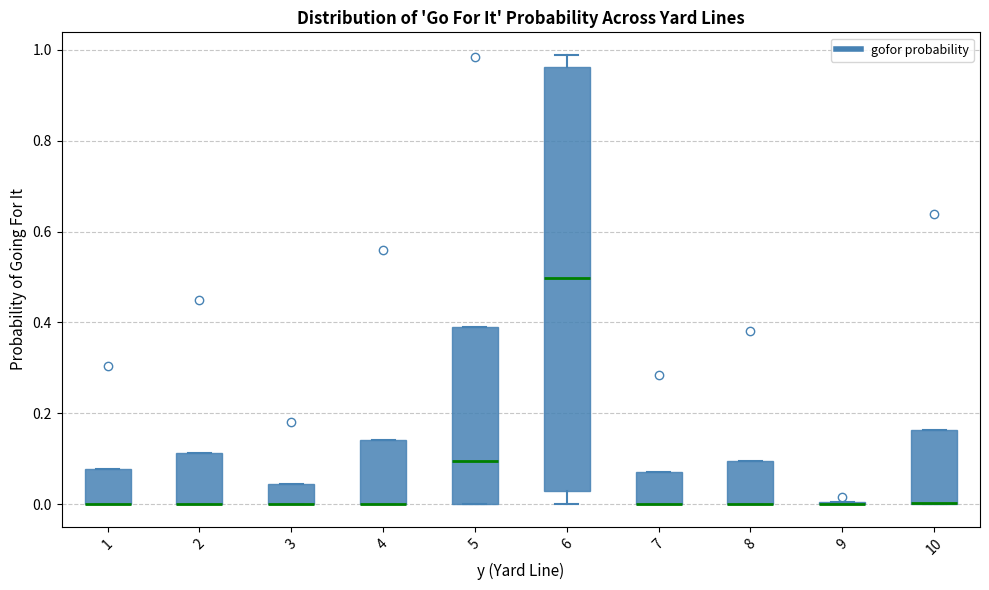

Reading left to right, transcribe this box plot: for each box, give where its median line is, the range the box spans, and where its two whiskers end, as read against the y-axis. The values are not printed on the chart, so give them approximately, as read against the axis.

1: median 0.00 (drawn on the box's lower edge), box 0.00 to 0.08, whiskers 0.00 to 0.08
2: median 0.00 (drawn on the box's lower edge), box 0.00 to 0.12, whiskers 0.00 to 0.12
3: median 0.00 (drawn on the box's lower edge), box 0.00 to 0.04, whiskers 0.00 to 0.04
4: median 0.00 (drawn on the box's lower edge), box 0.00 to 0.14, whiskers 0.00 to 0.14
5: median 0.10, box 0.00 to 0.38, whiskers 0.00 to 0.38
6: median 0.50, box 0.02 to 0.96, whiskers 0.00 to 0.98
7: median 0.00 (drawn on the box's lower edge), box 0.00 to 0.08, whiskers 0.00 to 0.08
8: median 0.00 (drawn on the box's lower edge), box 0.00 to 0.10, whiskers 0.00 to 0.10
9: box collapsed to a line at 0.00, whiskers 0.00 to 0.00
10: median 0.00 (drawn on the box's lower edge), box 0.00 to 0.16, whiskers 0.00 to 0.16